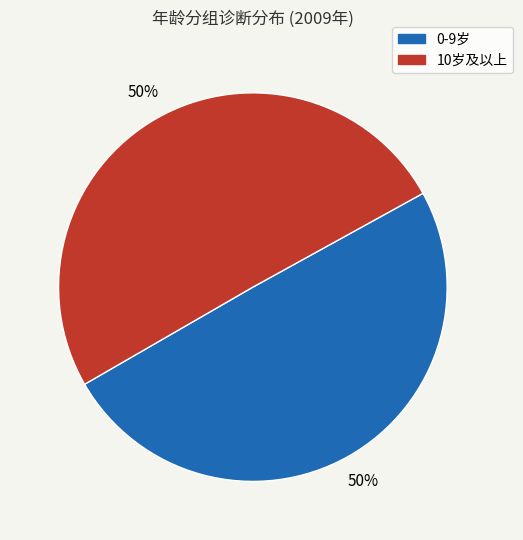

To the nearest percent, what is the average slice percentage?

50%